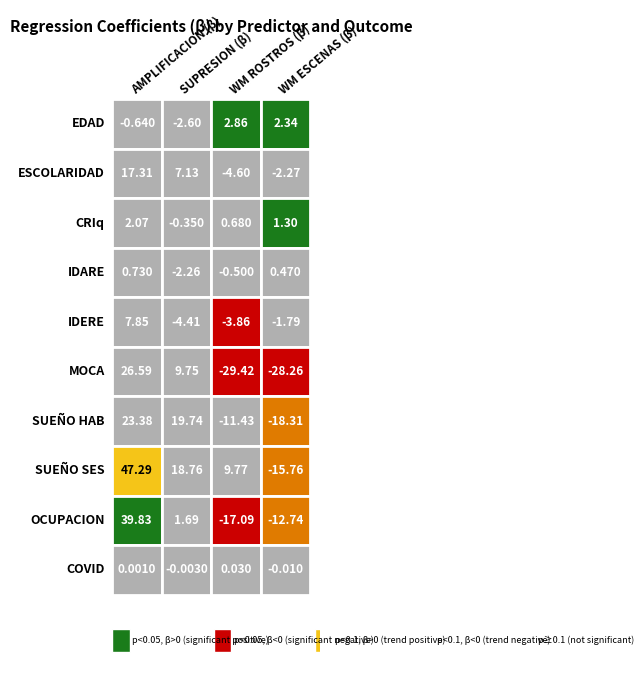

True or false: SUEÑO SES has a value of 18.8 at 1.

True